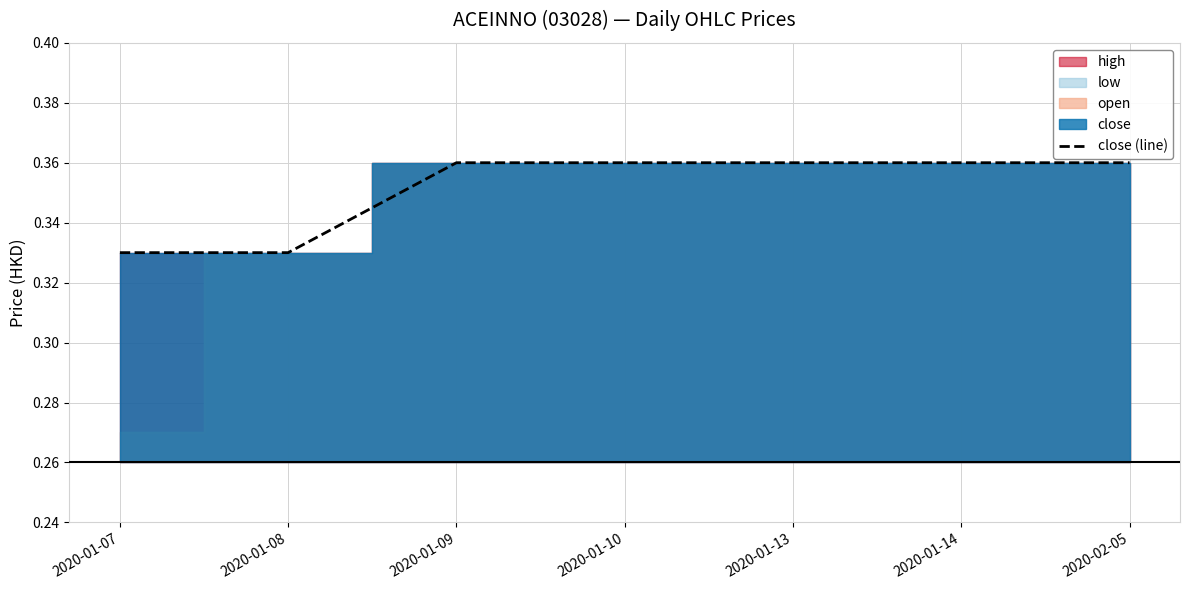

What is the average value?

0.4